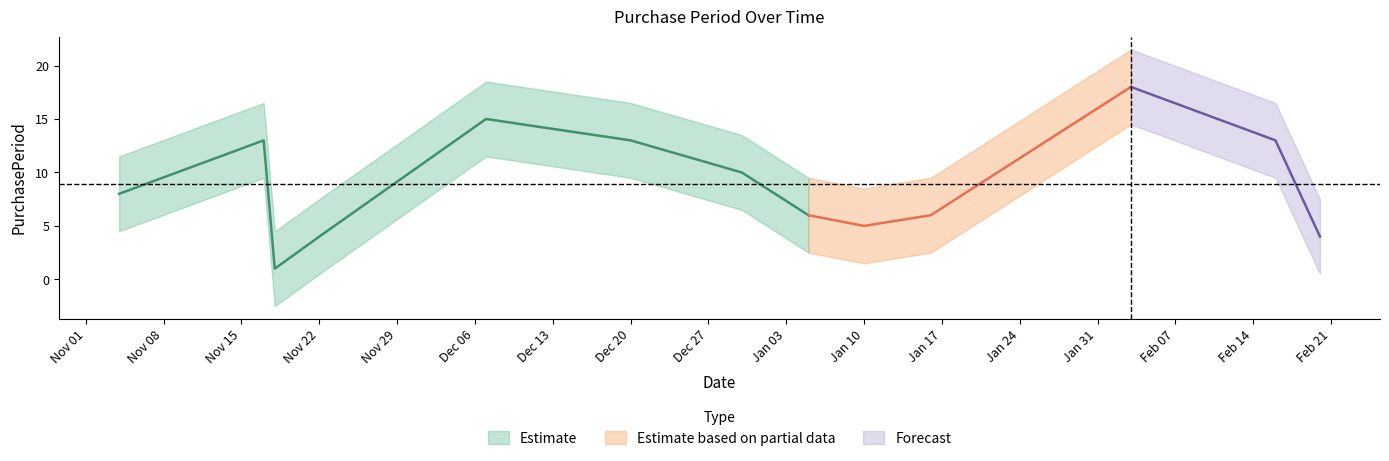

At which category does the chart reach its minimum across all series?

2016-11-18